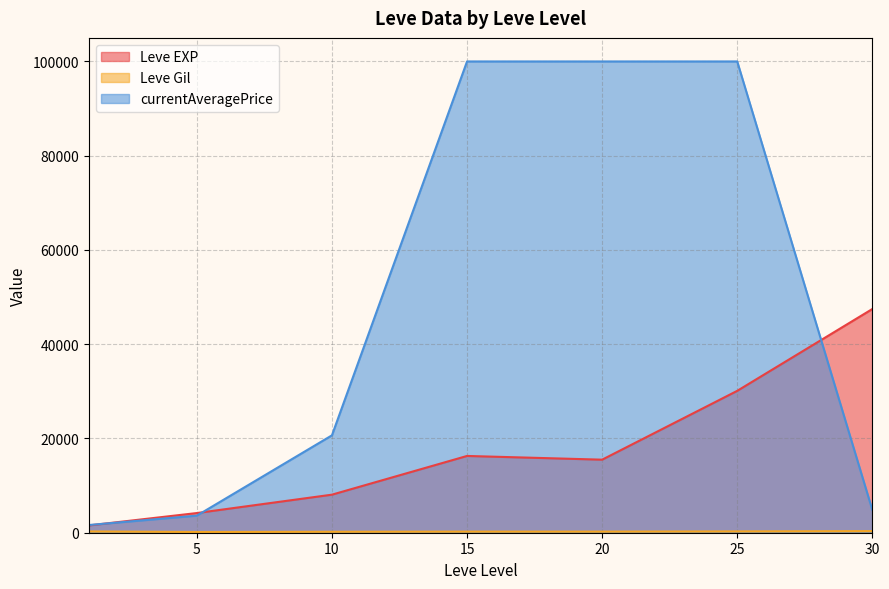

What are all the series names shown in the legend?

Leve EXP, Leve Gil, currentAveragePrice